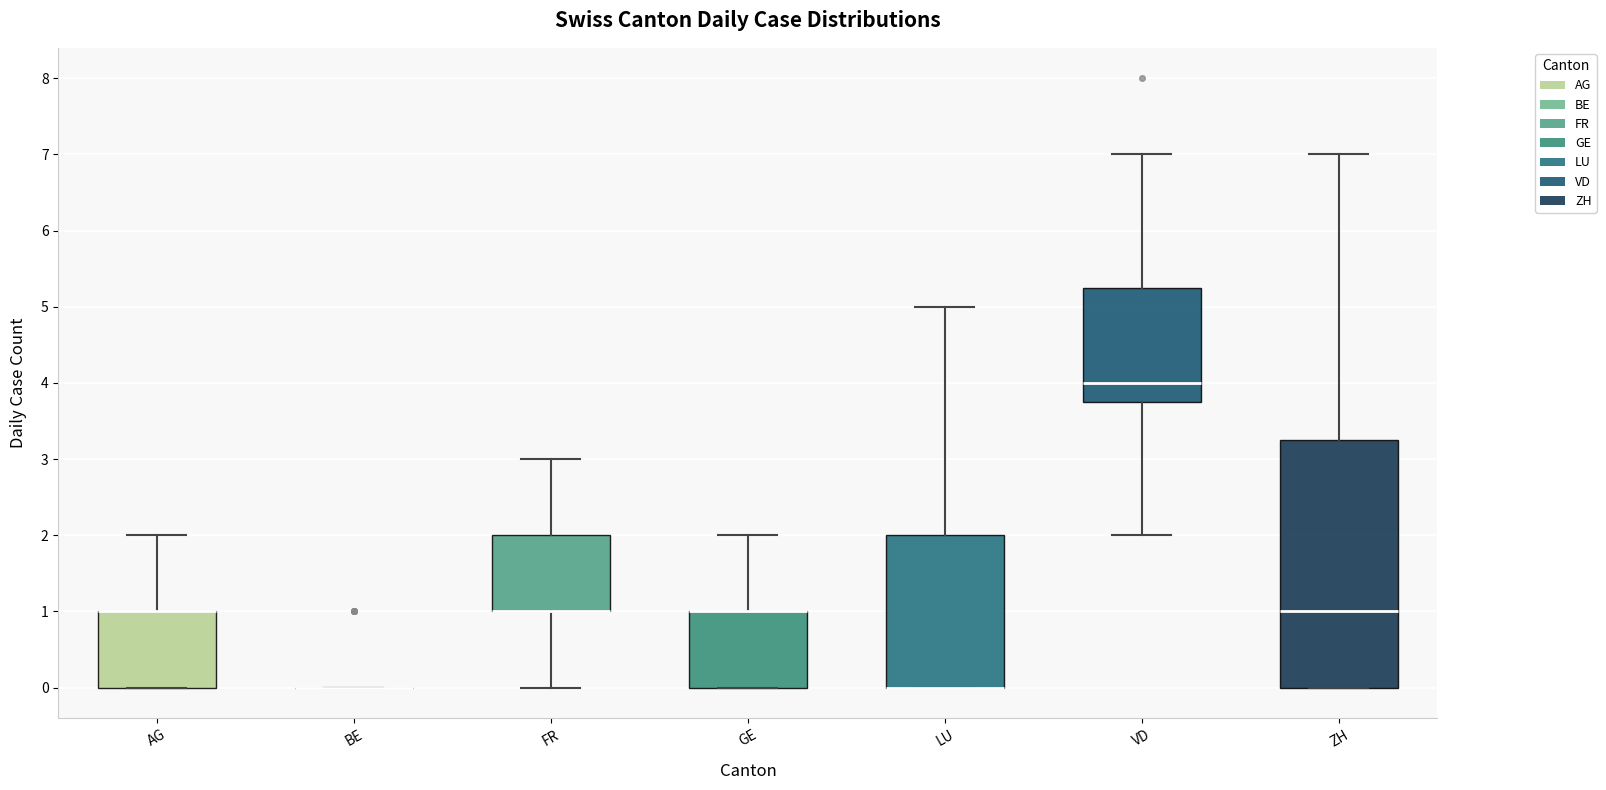

Comparing the boxes themselves (not the whiskers), which one is the tallest?

ZH